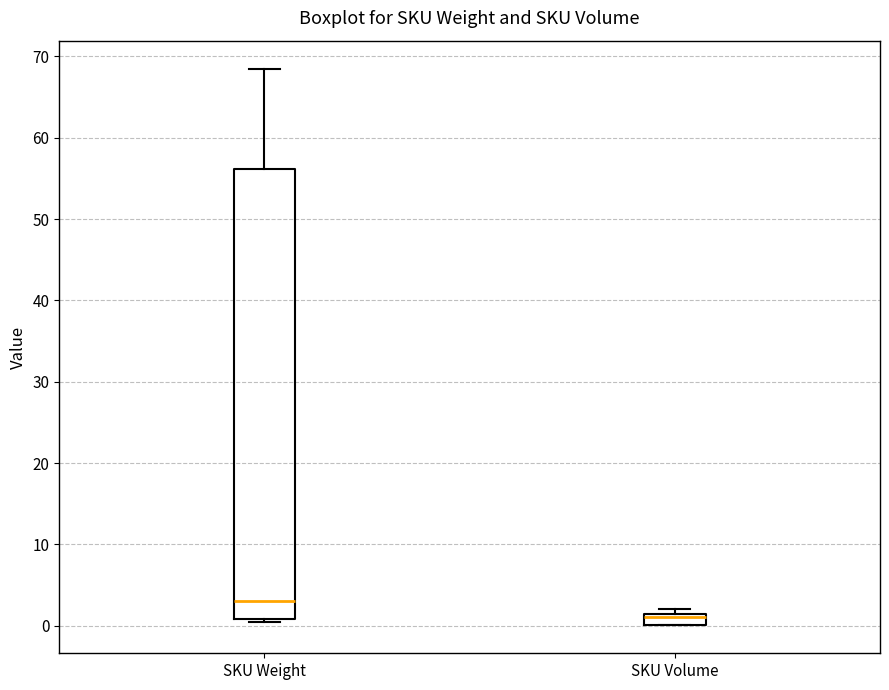

Which box is the tallest, from its lower edge to its upper edge?

SKU Weight